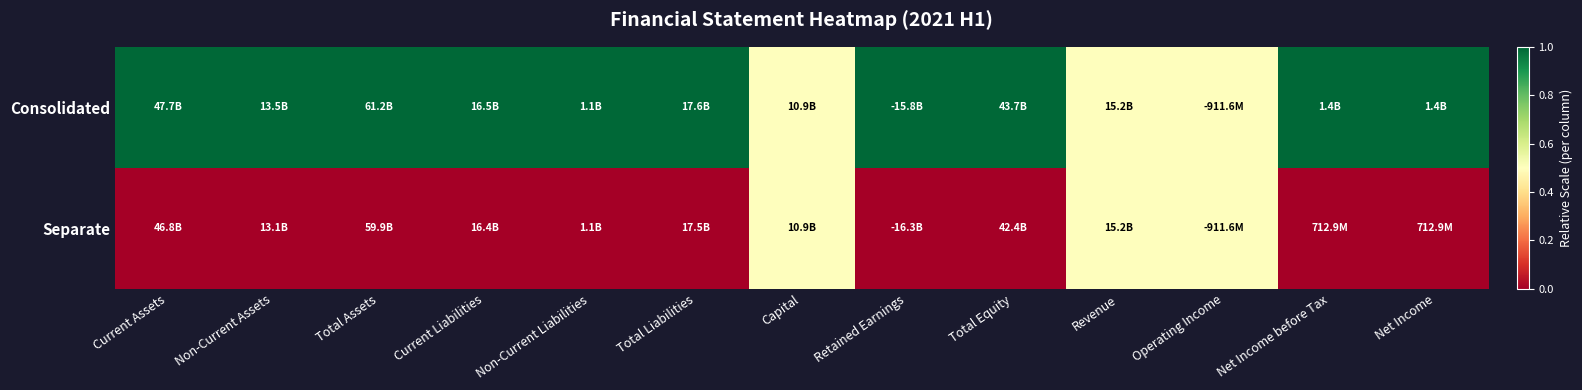

How many series are shown in this chart?

2